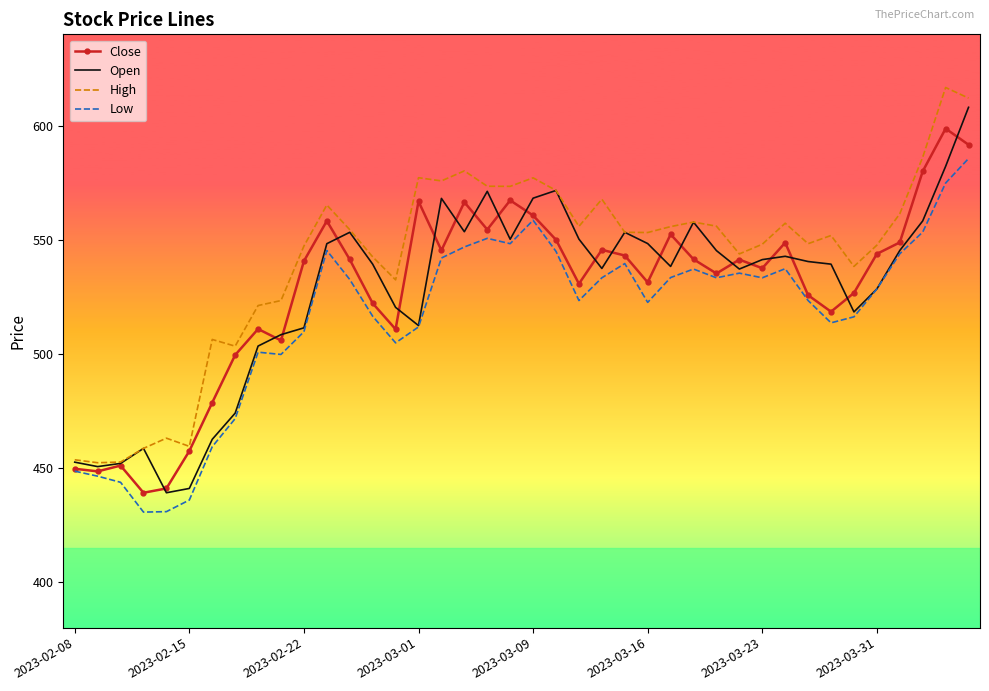

Which series has the largest total across all categories?

High